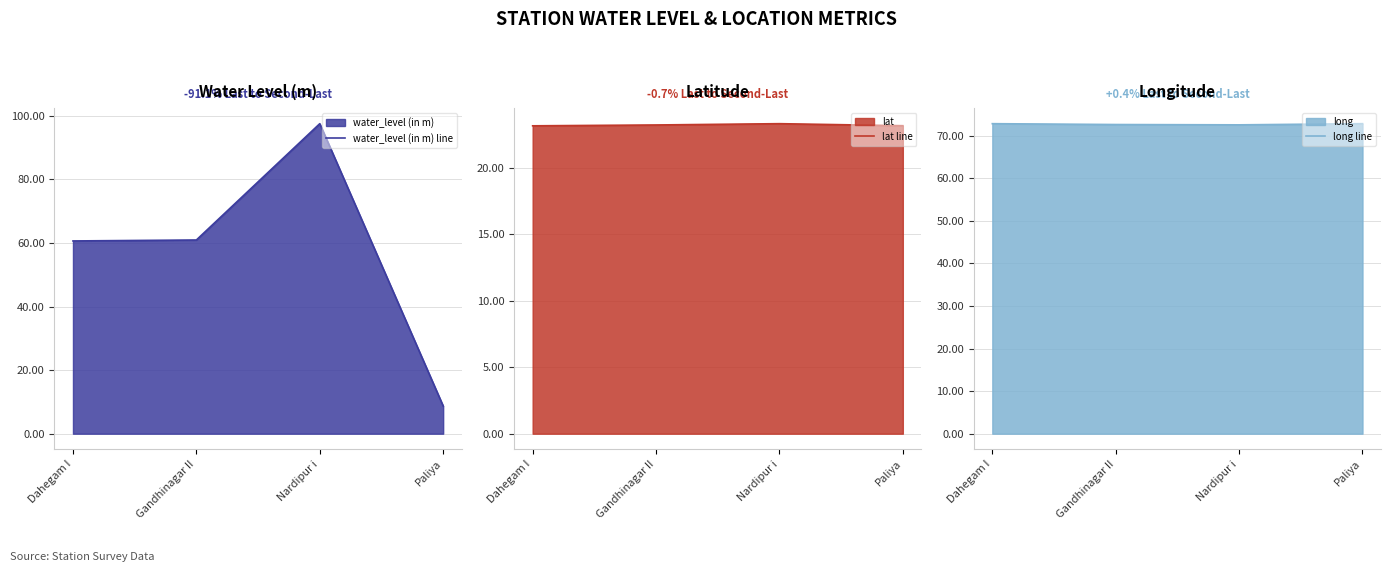

Which label corresponds to the largest value in the chart?

Nardipur i